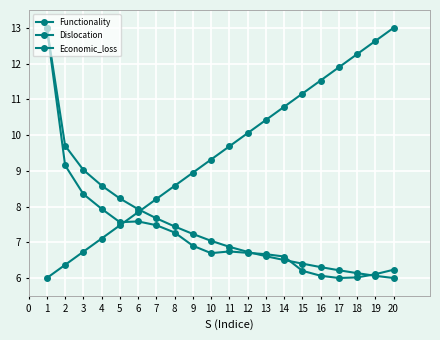

How many categories are shown in the chart?

20